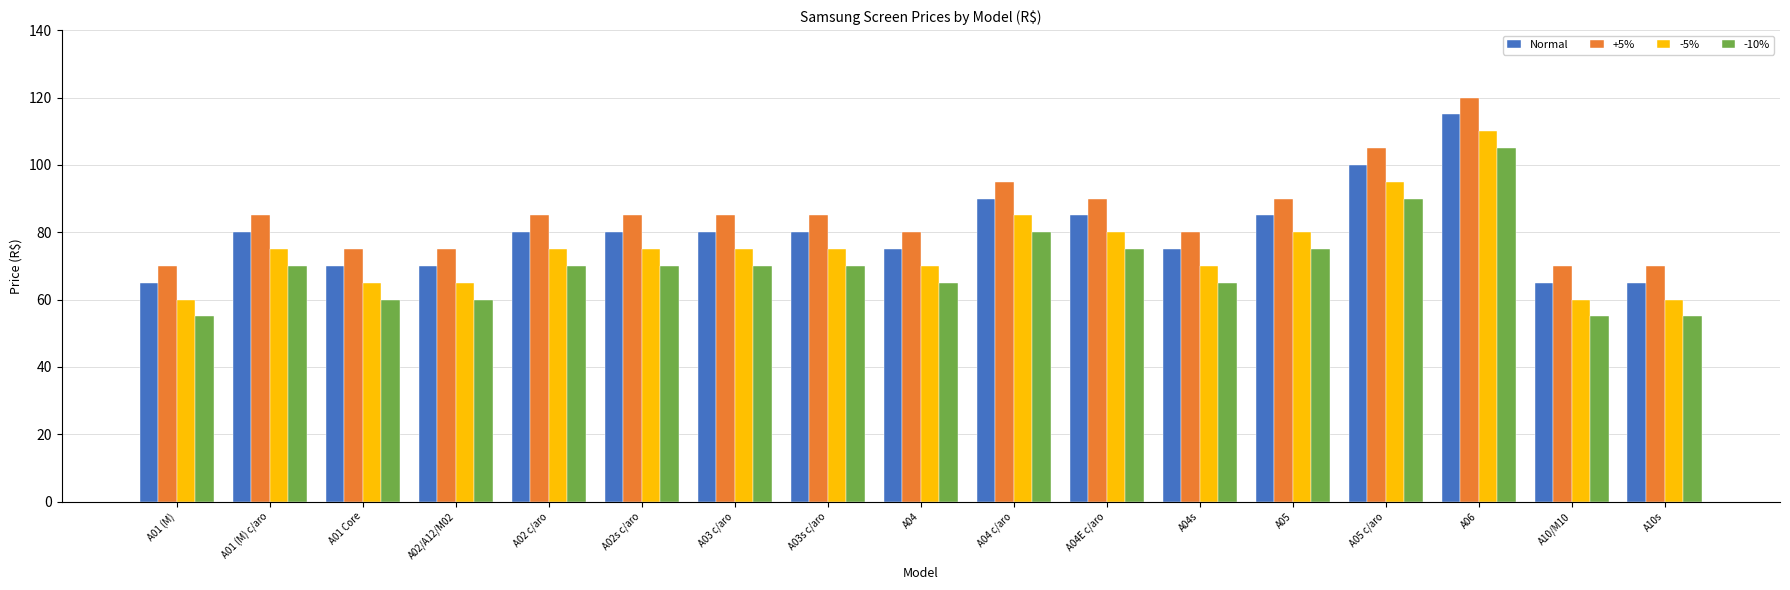

What is the greatest value displayed?

120